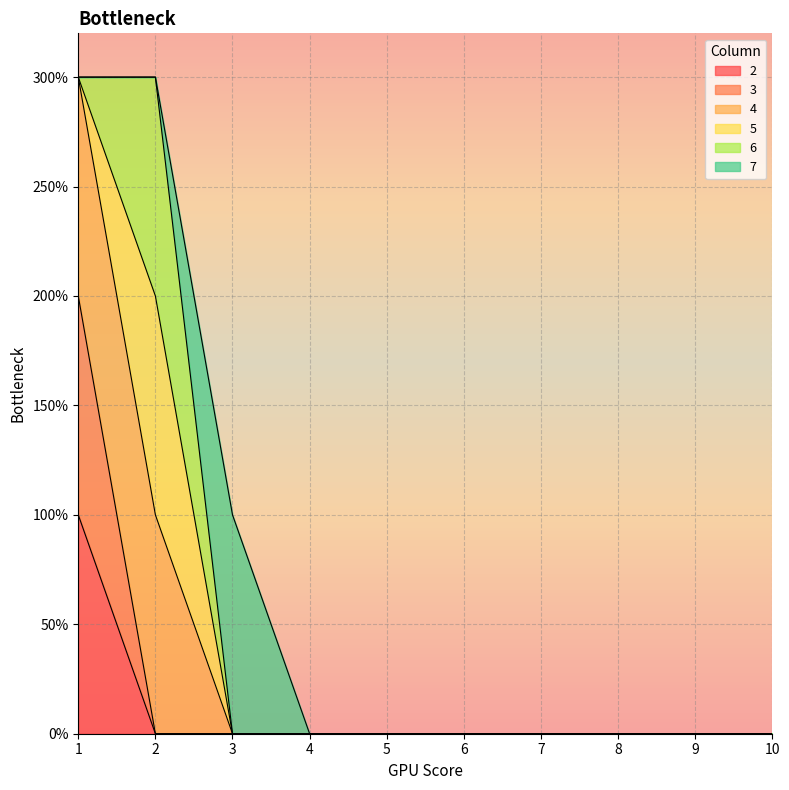

True or false: 2 has more than 2 interior local peaks.

False